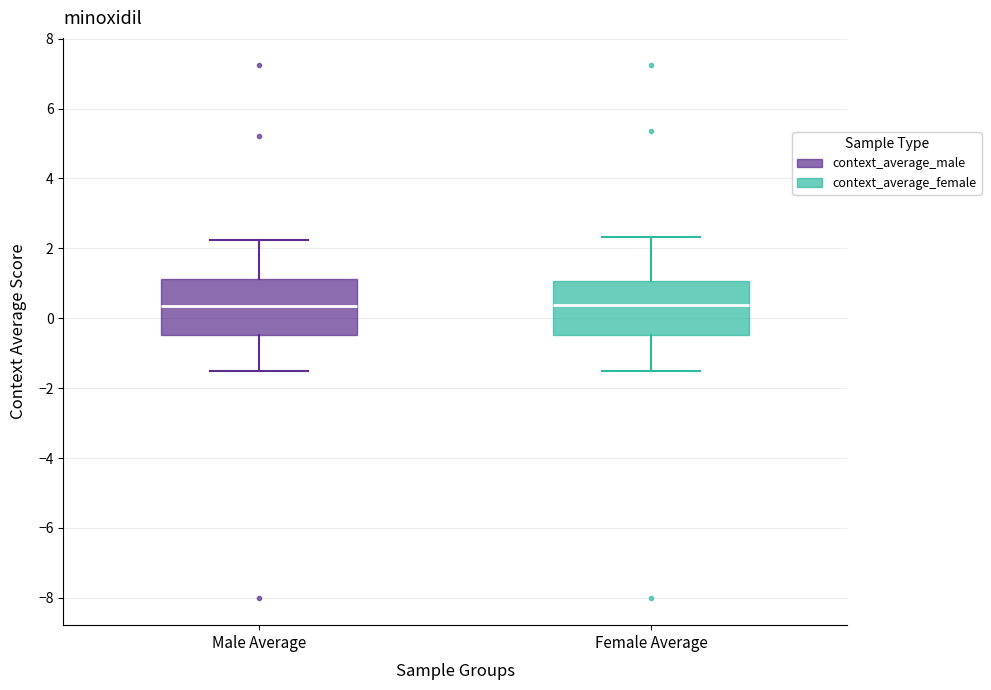

Reading left to right, transcribe this box plot: for each box, give where its median line is, the range the box spans, and where its two whiskers end, as read against the y-axis. The values are not printed on the chart, so give them approximately, as read against the axis.

Male Average: median 0.4, box -0.4 to 1.2, whiskers -1.4 to 2.2
Female Average: median 0.4, box -0.4 to 1.0, whiskers -1.6 to 2.4